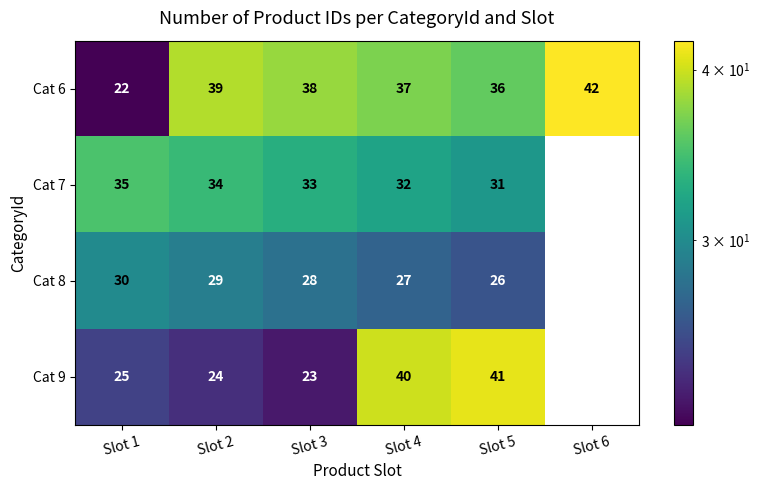

What is the total value across all series at Slot 3?

122